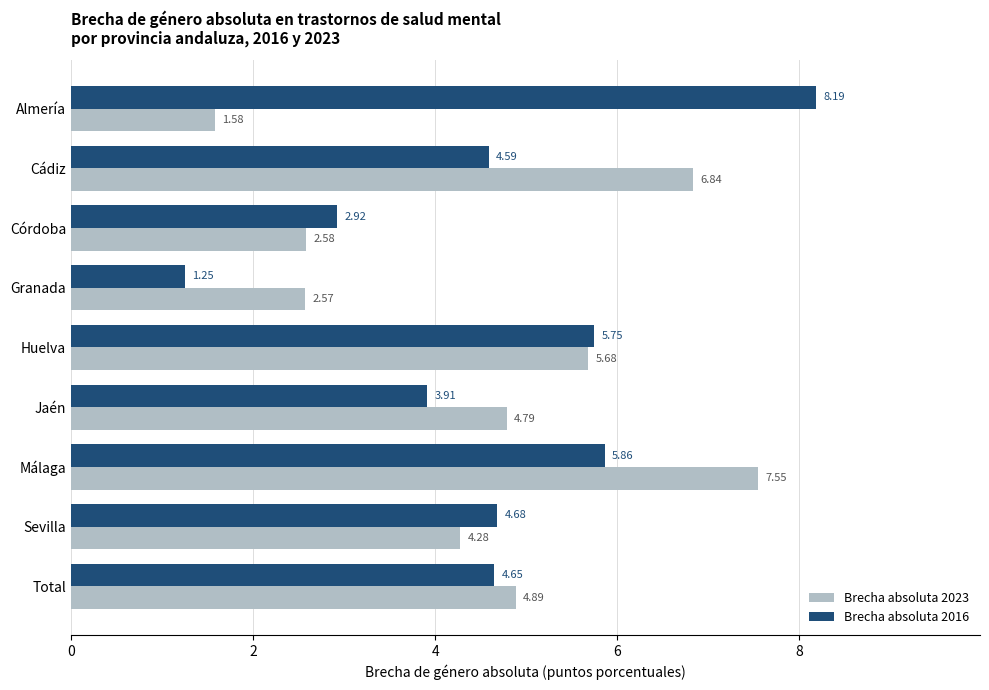

Where is Brecha absoluta 2023 nearest to the value 4?

Sevilla